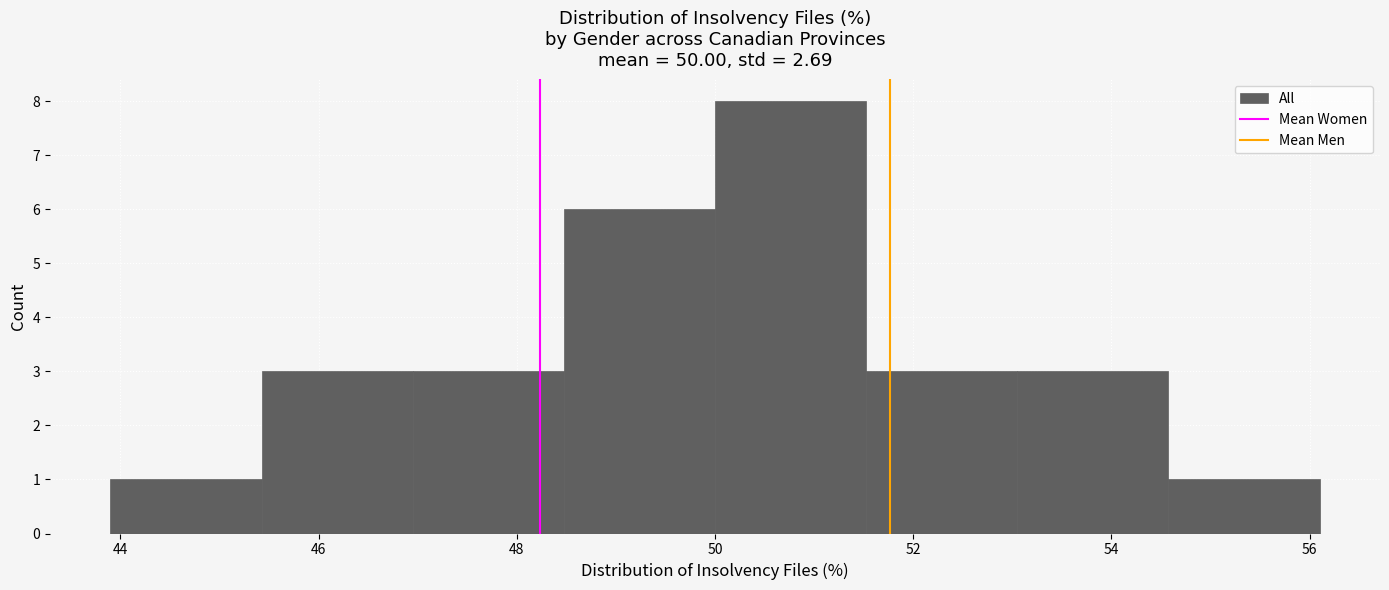

Reading left to right, list every bar in this chart as the range it spans on the x-axis followed by its height. Neither the bar edges nor the heights are printed on the chart, so give them approximately, as read against the axes.

44.0 to 45.4: 1
45.4 to 47.0: 3
47.0 to 48.4: 3
48.4 to 50.0: 6
50.0 to 51.6: 8
51.6 to 53.0: 3
53.0 to 54.6: 3
54.6 to 56.2: 1